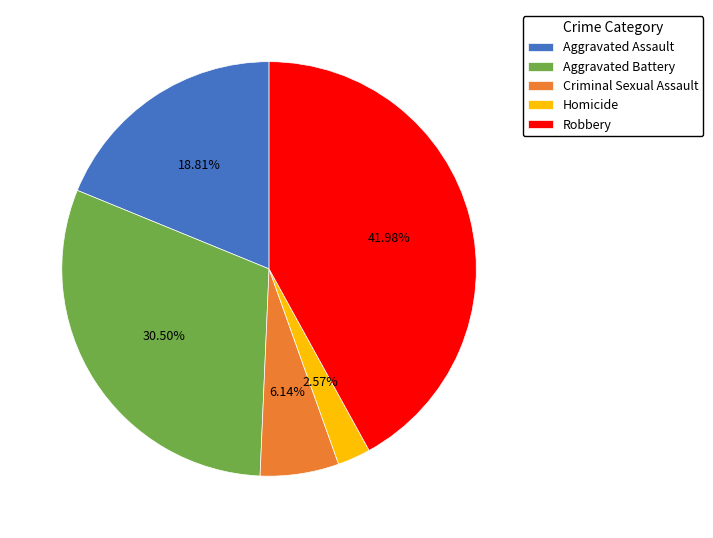

To the nearest percent, what is the average slice percentage?

20%